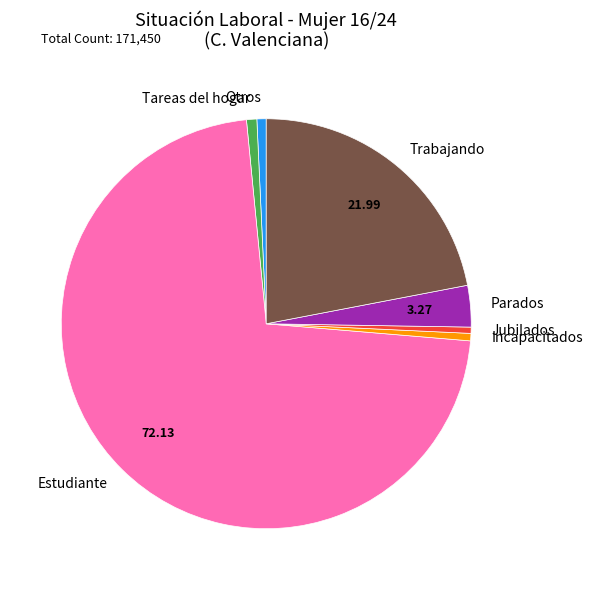

Is the sum of Otros and Incapacitados greater than half?

No